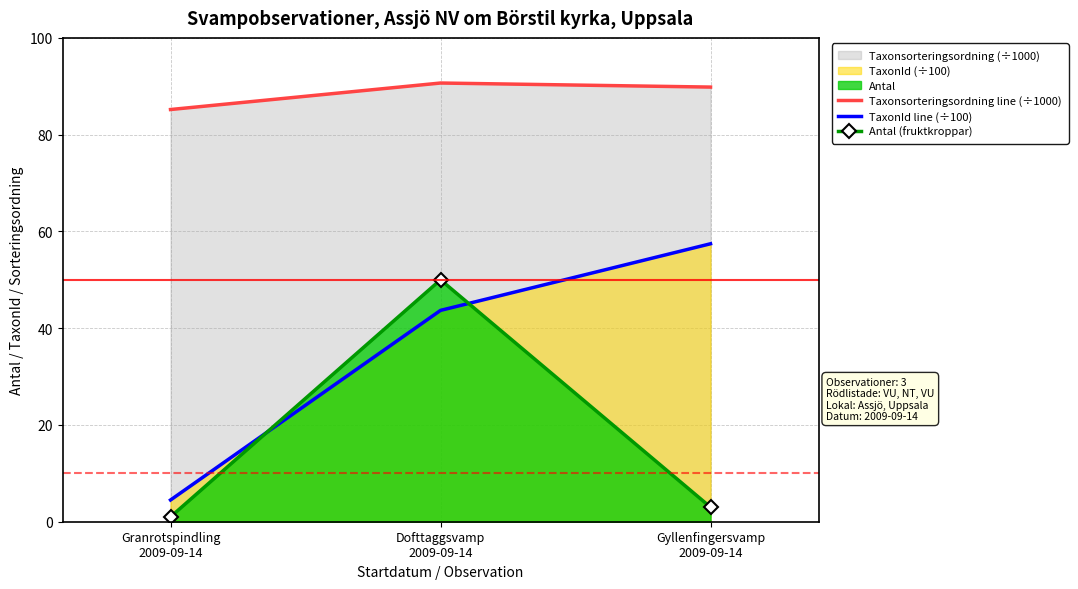

List the series in order of their peak value, highest first.

Taxonsorteringsordning line (÷1000), TaxonId line (÷100), Antal (fruktkroppar)